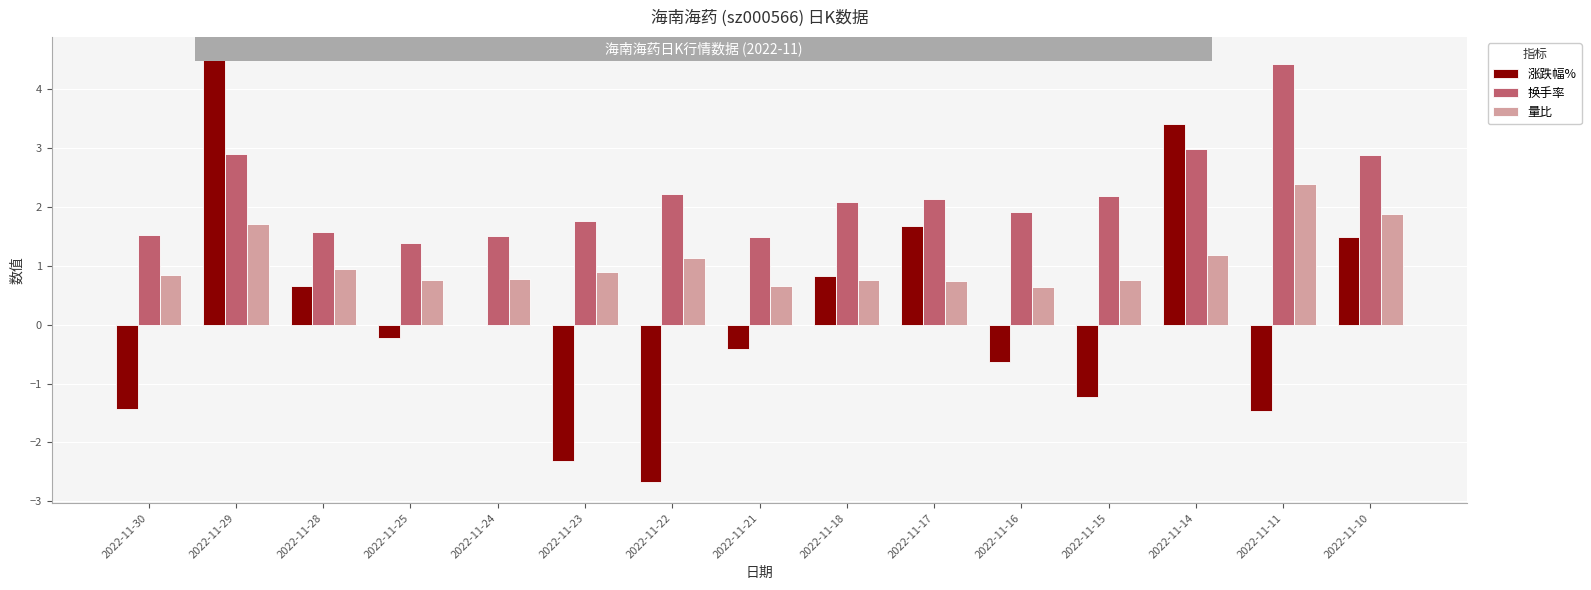

What is the total value across all series at 2022-11-16?

1.9